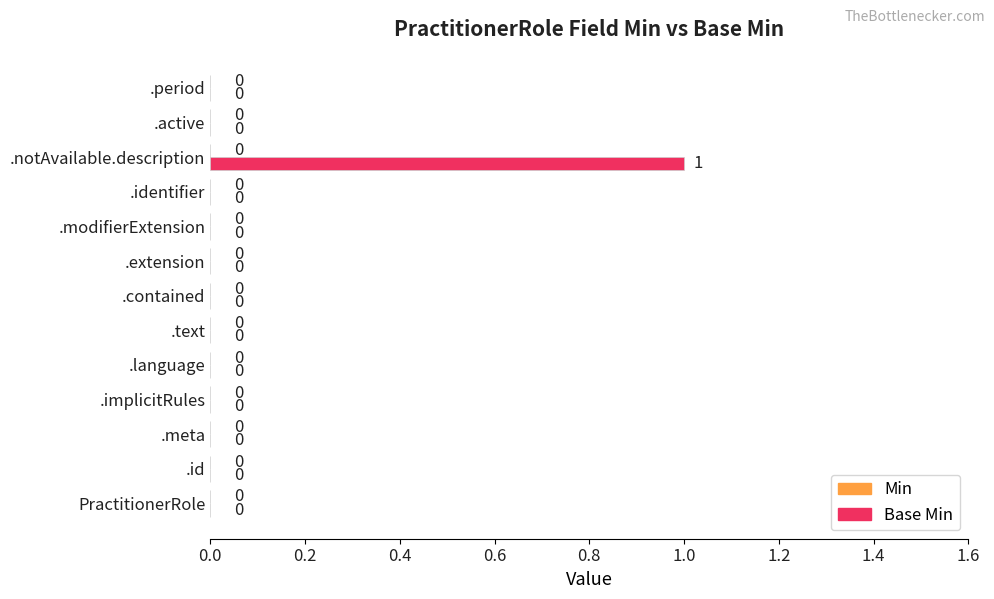

How many values are between 0 and 1?

13